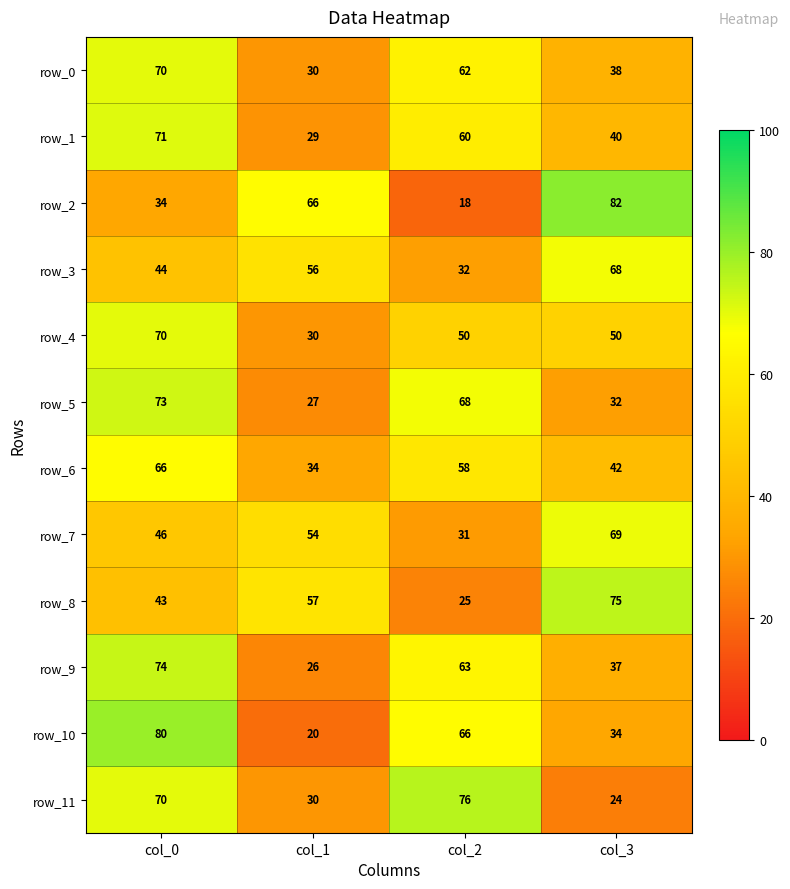

Rank the categories by row_5 value from lowest to highest.

col_1, col_3, col_2, col_0